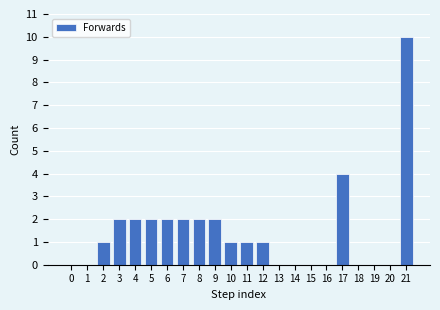

Reading left to right, what are all the values shown in this chart?

0=0	1=0	2=1	3=2	4=2	5=2	6=2	7=2	8=2	9=2	10=1	11=1	12=1	13=0	14=0	15=0	16=0	17=4	18=0	19=0	20=0	21=10